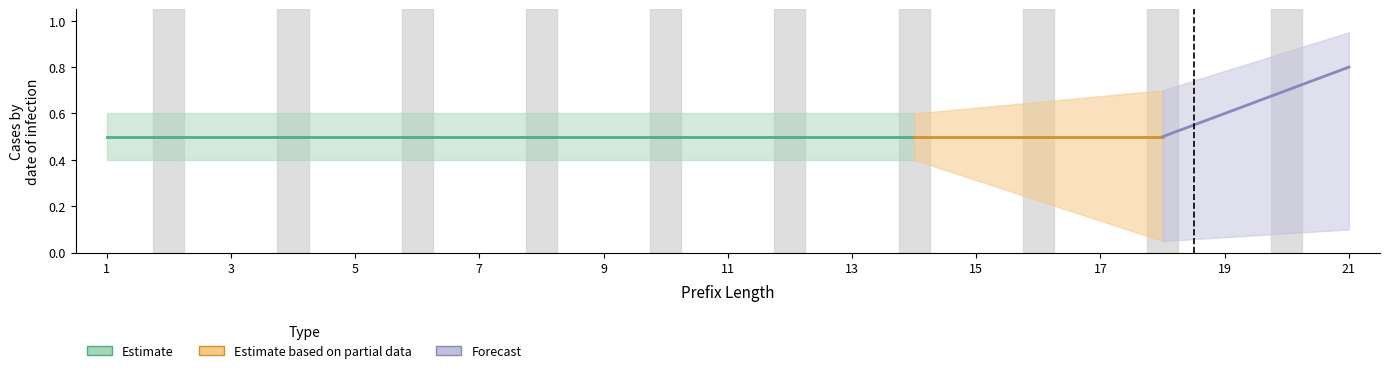

True or false: AC410100 and 370712B intersect in this chart.

False